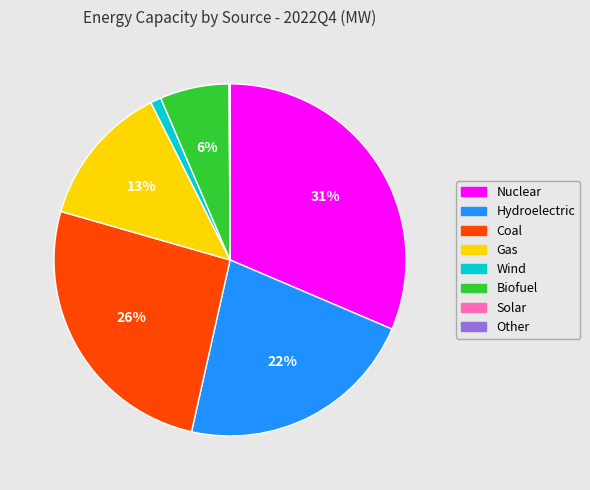

The Wind slice represents 11% of the pie. True or false?

False